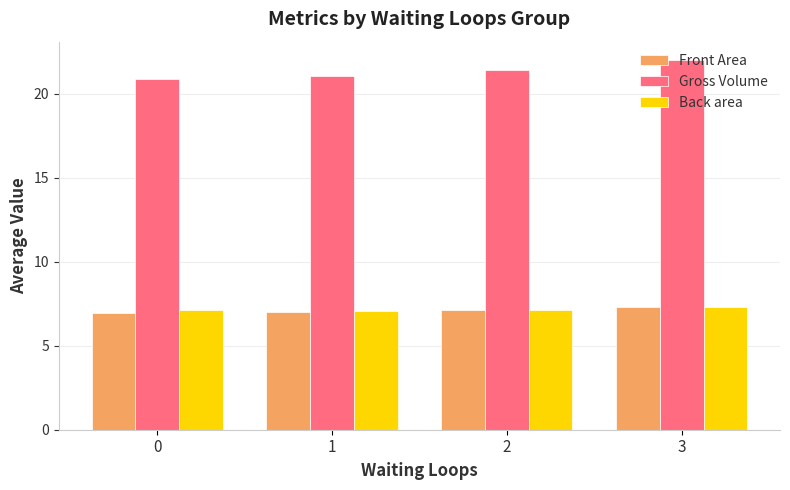

Which series has the largest range (max minus min)?

Gross Volume